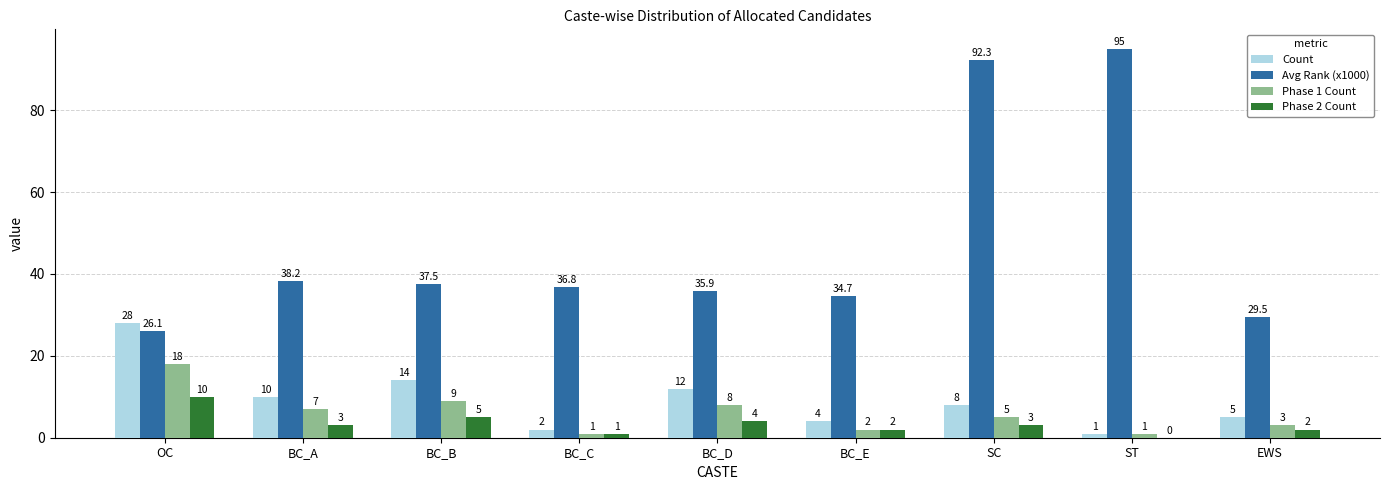

What is the greatest value displayed?

95.0